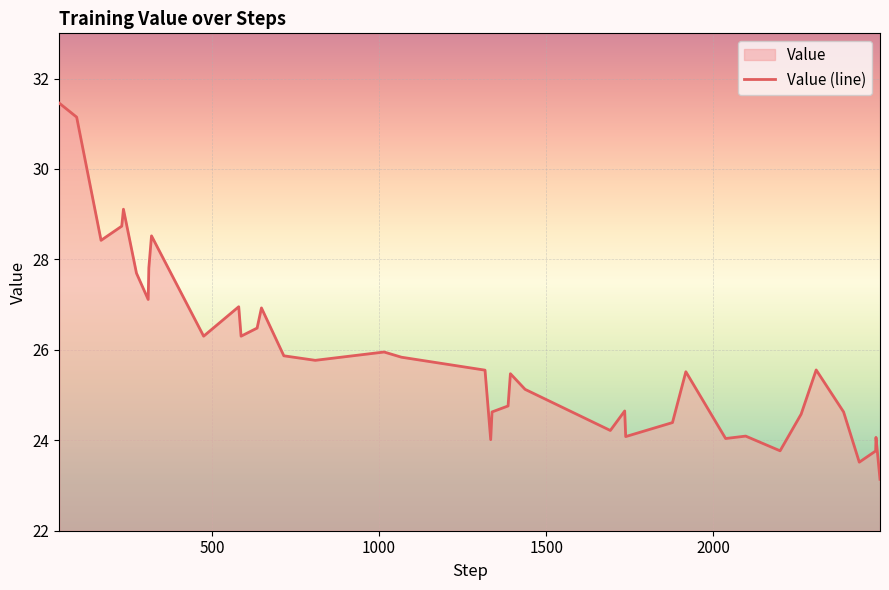

How many interior local peaks (higher than both neighbors) does the data have?

11